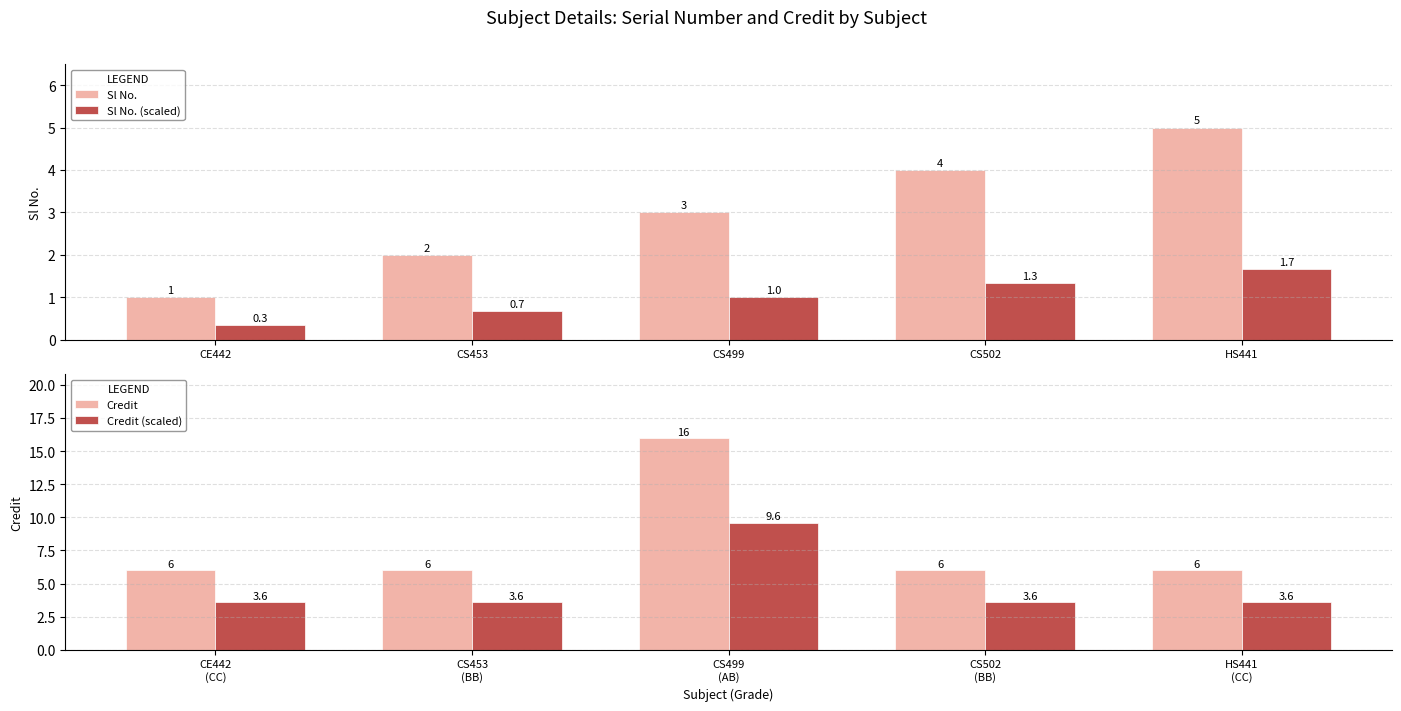

At how many categories does at least one series exceed 2?

5